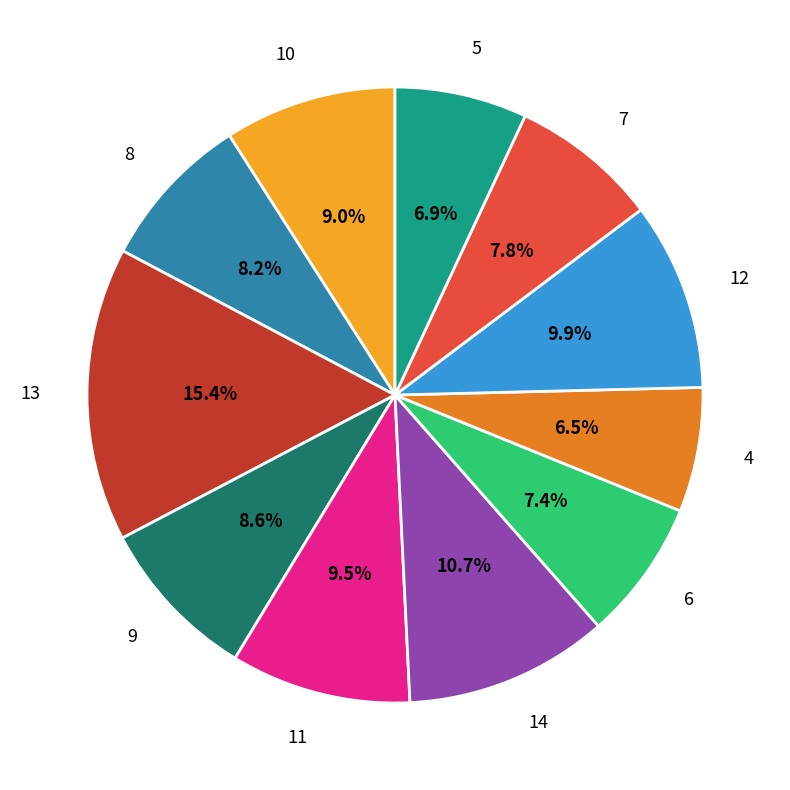

Count the number of slices in the pie.

11